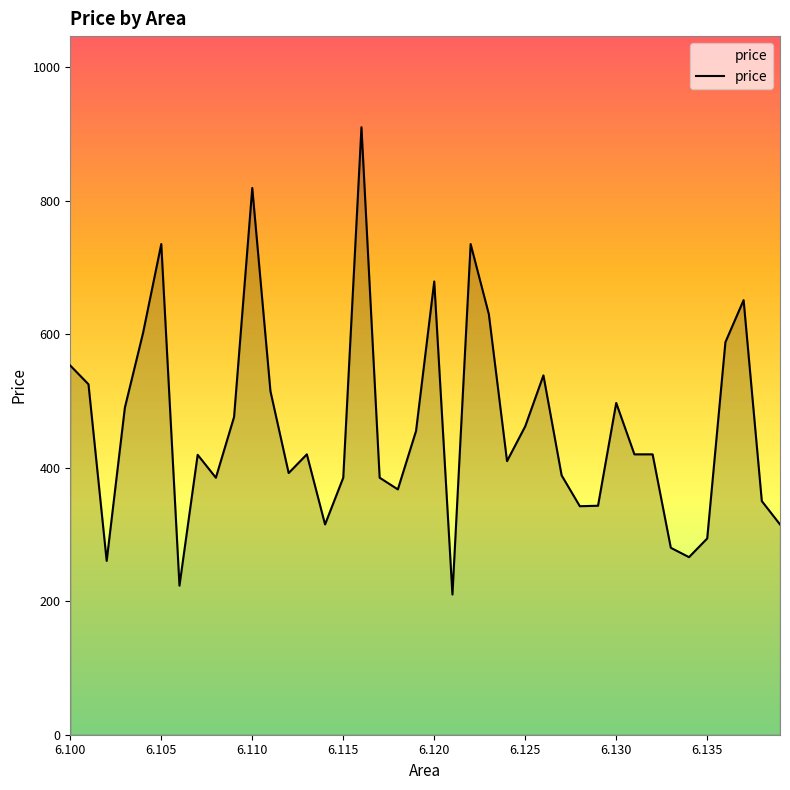

What is the sum of all values?

18451.0